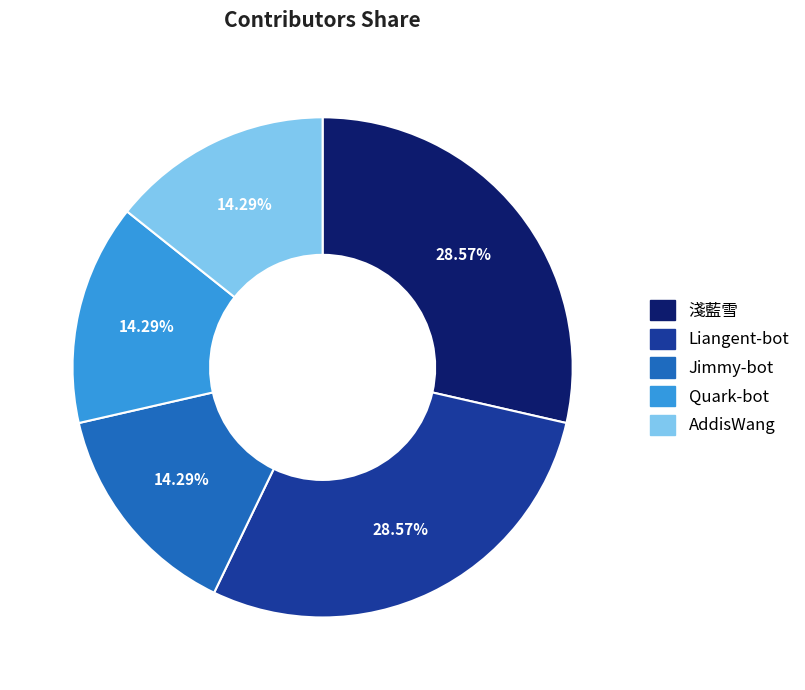

Combined, what portion of the pie is Quark-bot and 淺藍雪?

42.9%